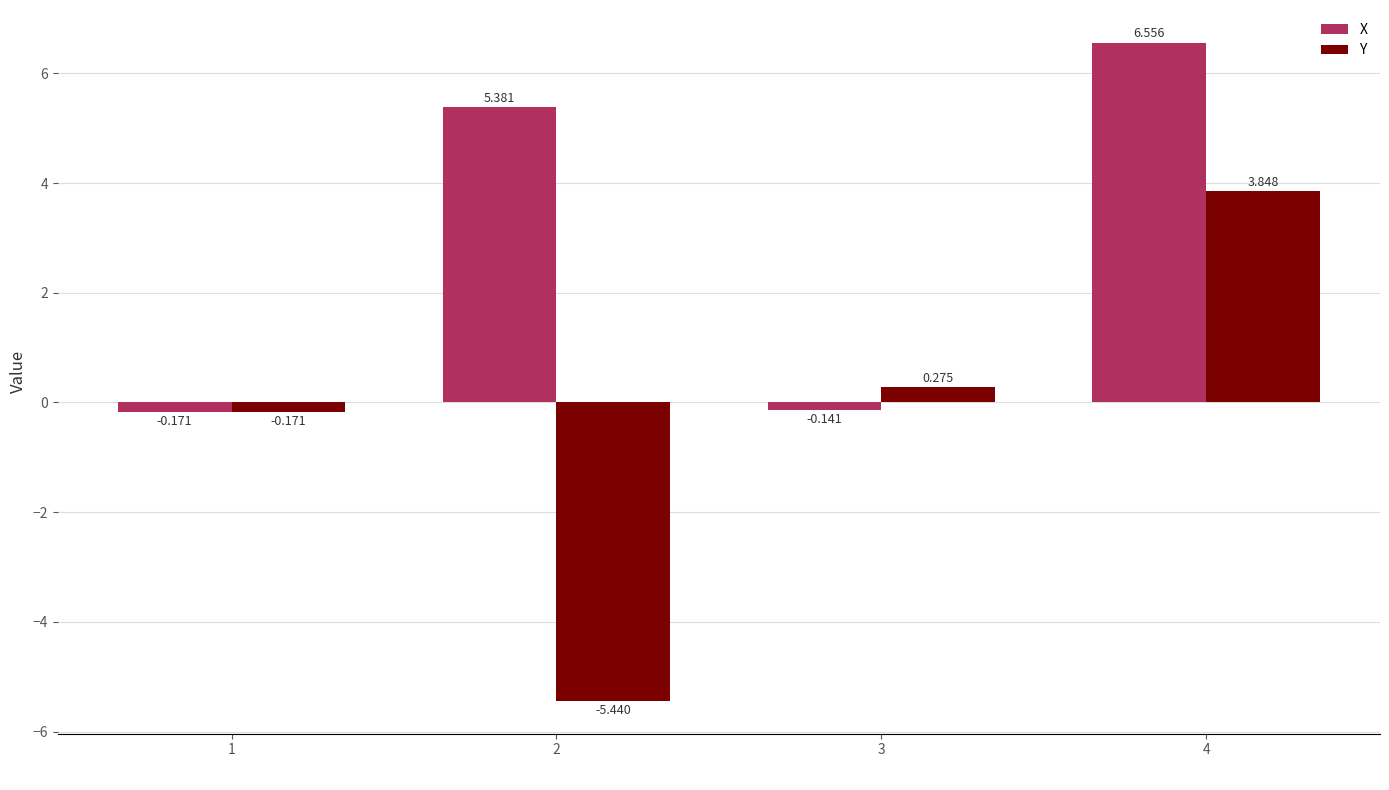

Which series has the largest total across all categories?

X